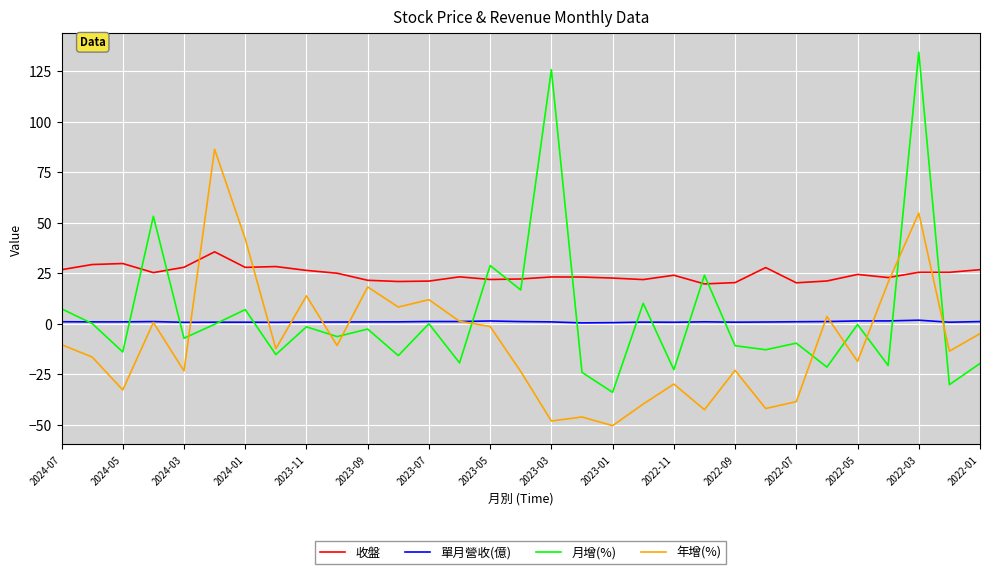

Which series has the largest total across all categories?

收盤